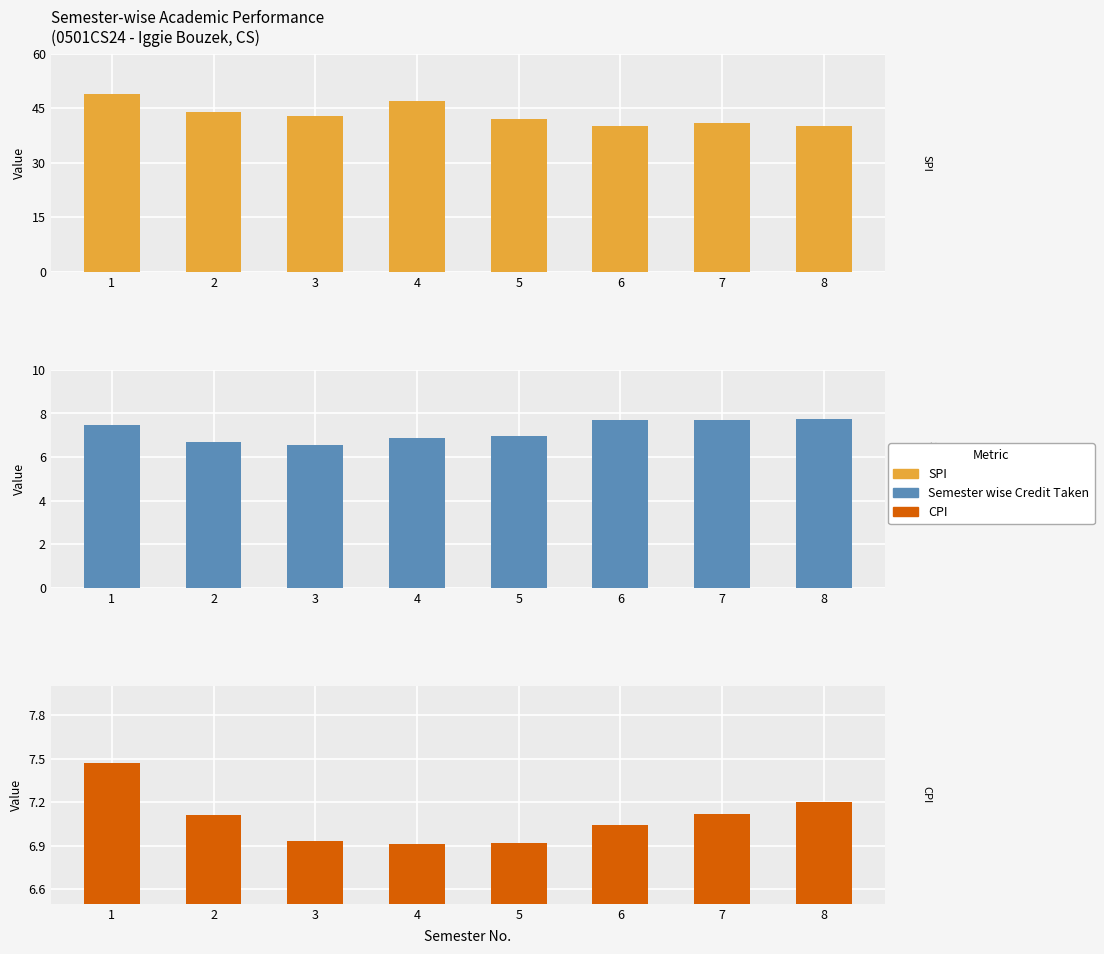

Which series has the largest total across all categories?

SPI